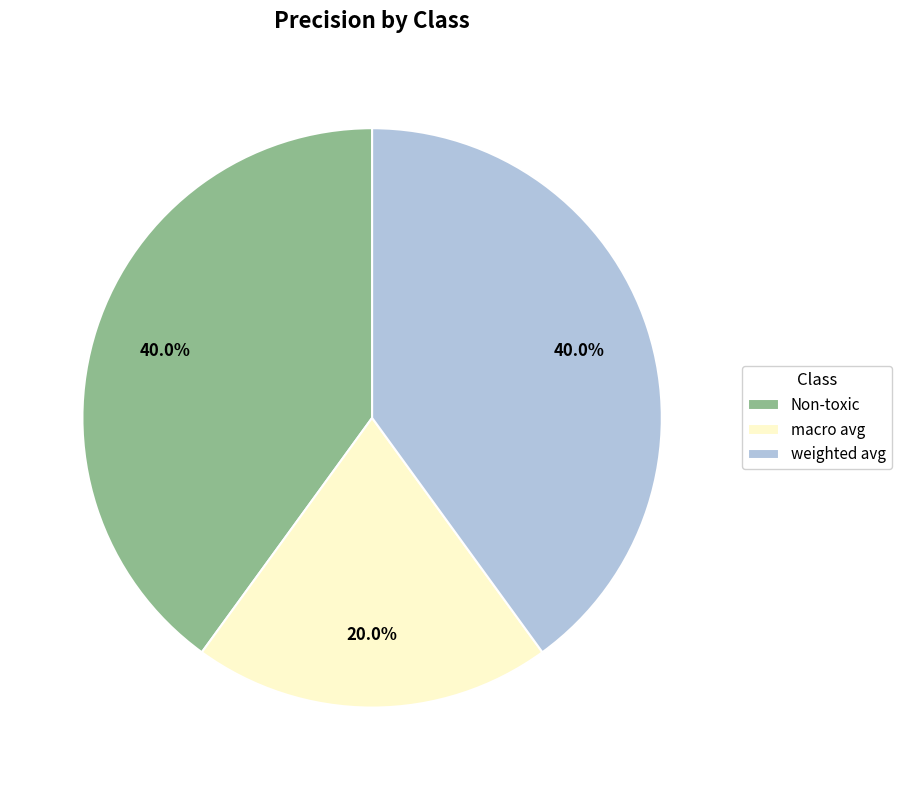

Is weighted avg the majority of the pie?

No